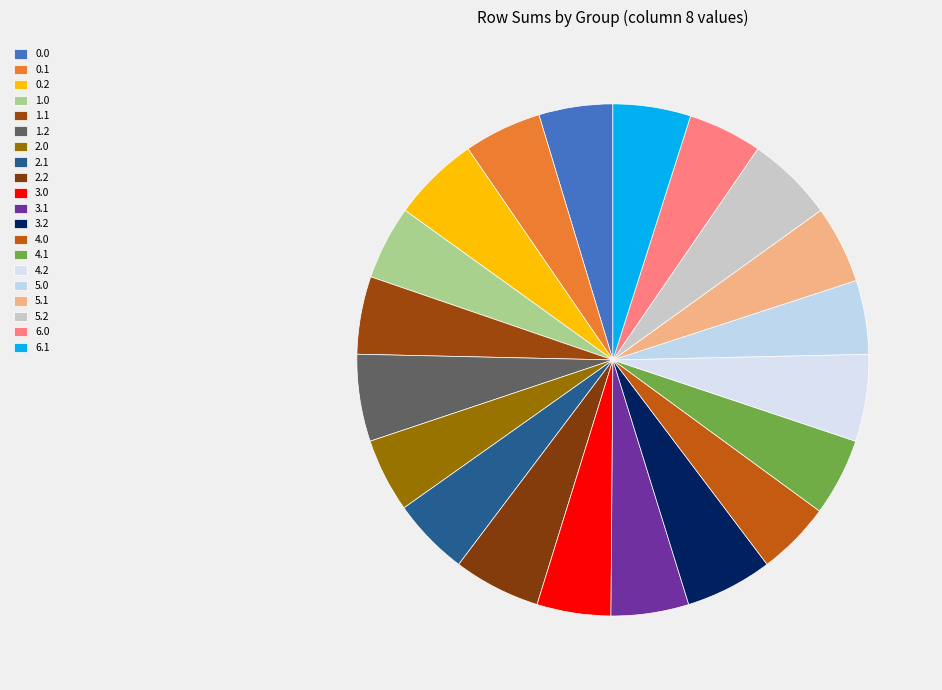

Is there any slice that represents more than half of the pie?

No